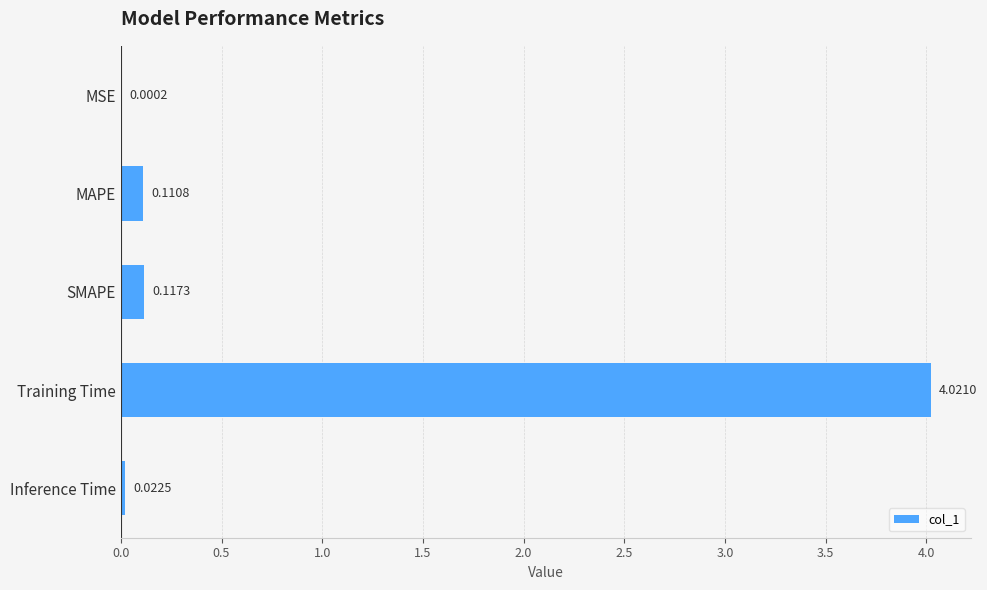

Between Training Time and MAPE, which is larger?

Training Time